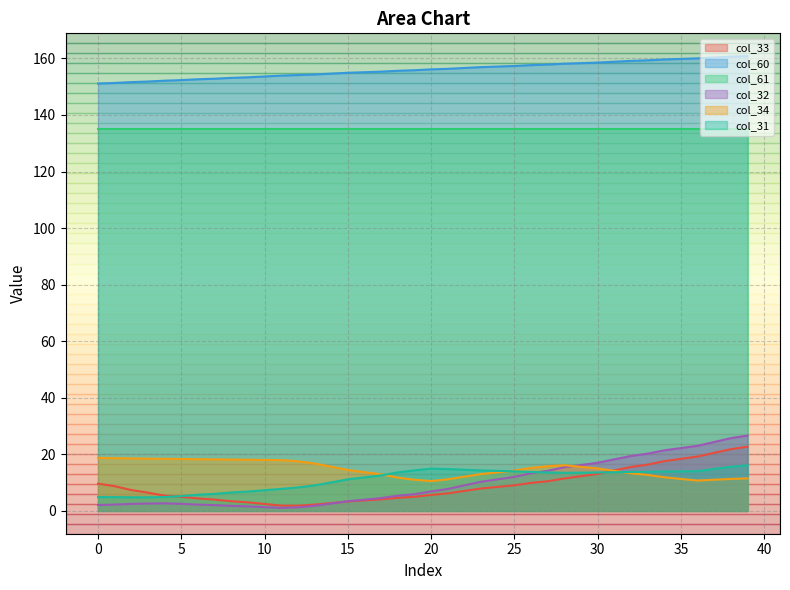

What is the highest value of the col_34 series?

18.8